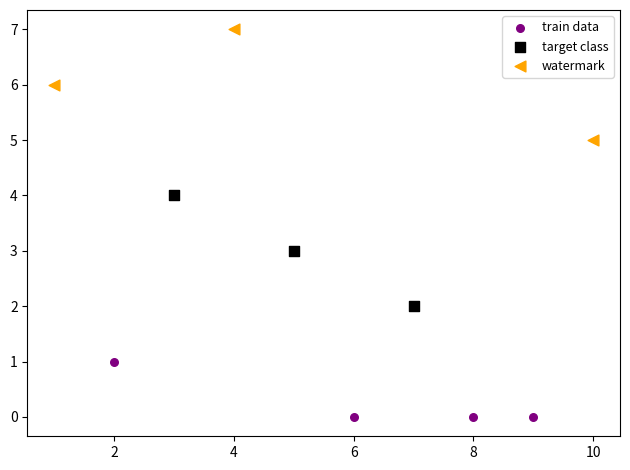

Which series contains the lowest Y value?

train data